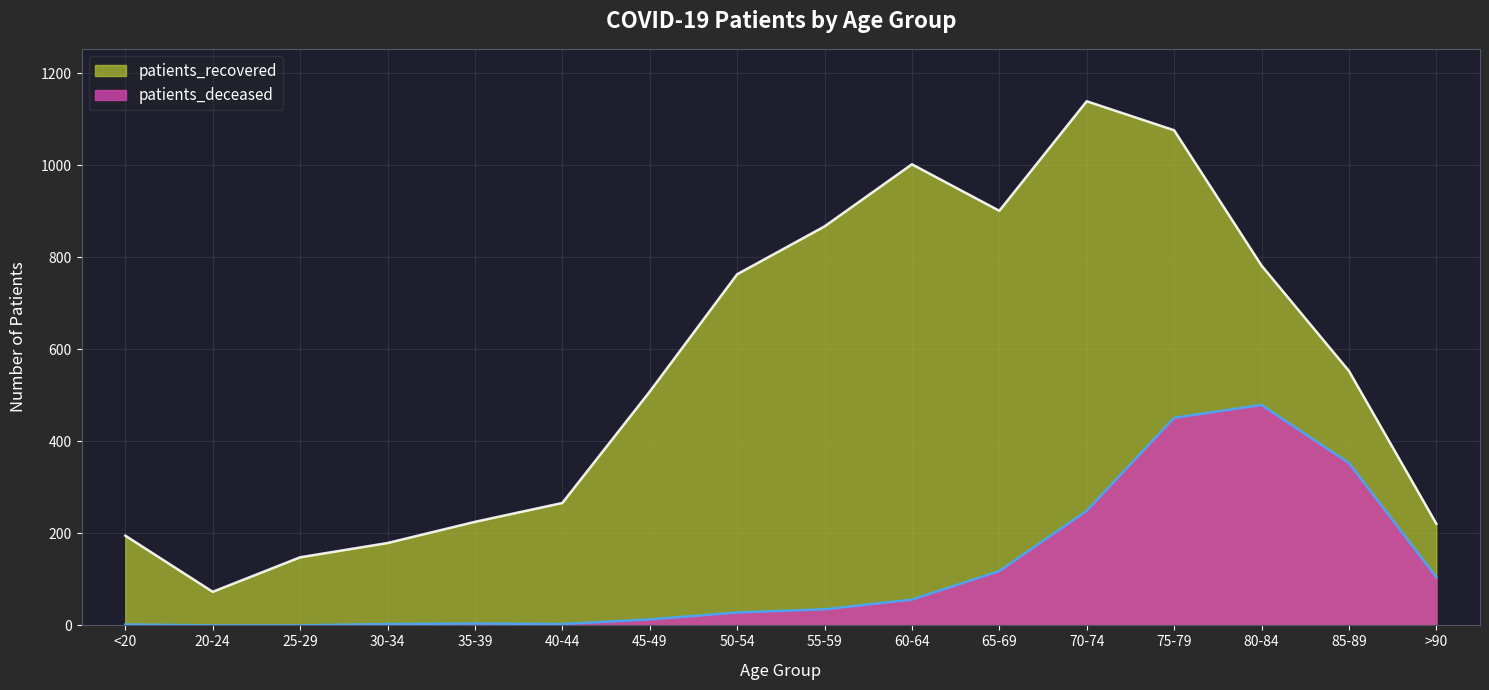

In patients_deceased, how many points are lower than both neighbors (excluding endpoints)?

1